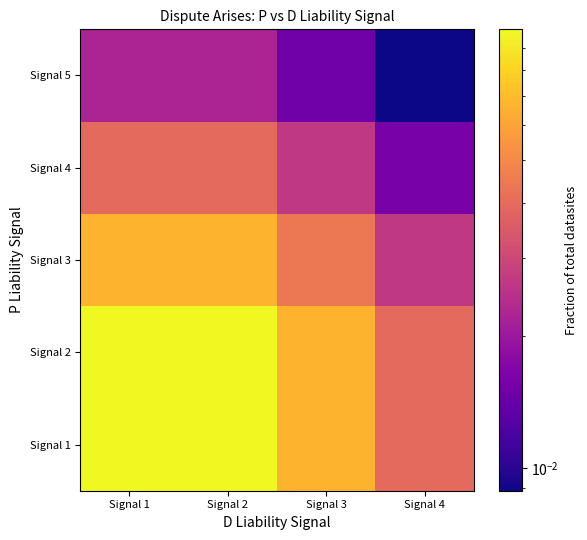

At how many categories does at least one series exceed 0?

4